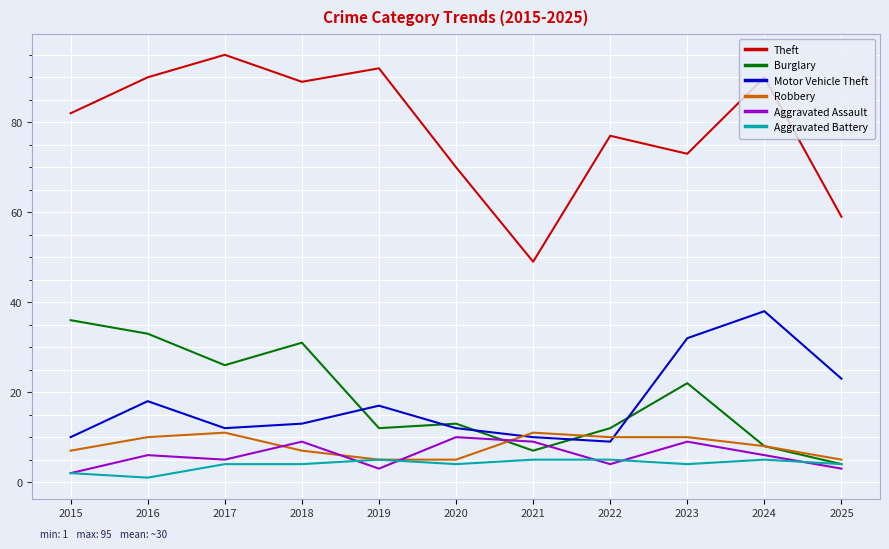

Where is the first local maximum for Aggravated Assault?

2016